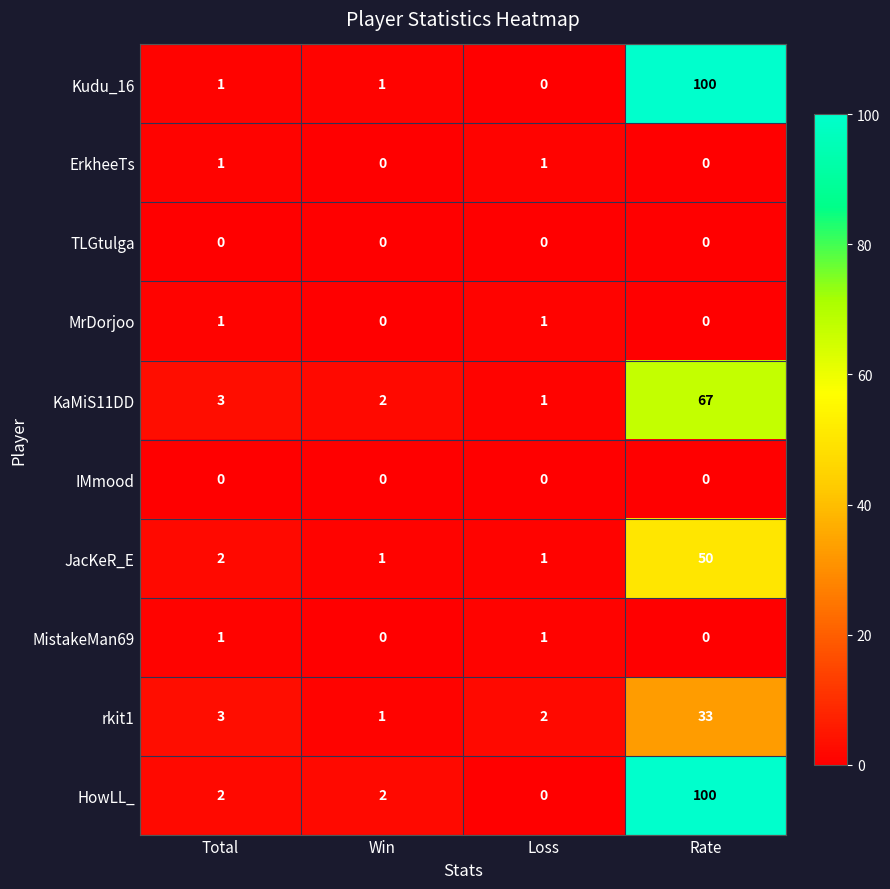

How many categories are shown in the chart?

4